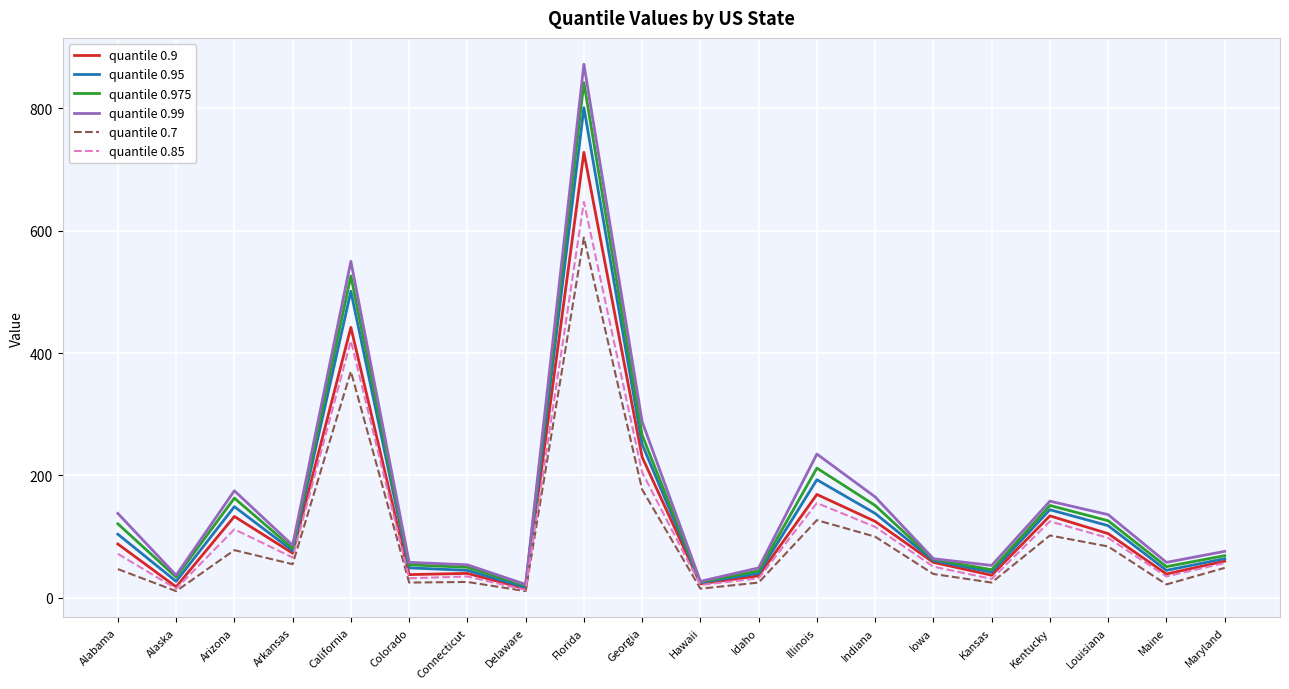

Between Alabama and Connecticut, which series saw the biggest shift?

quantile 0.99